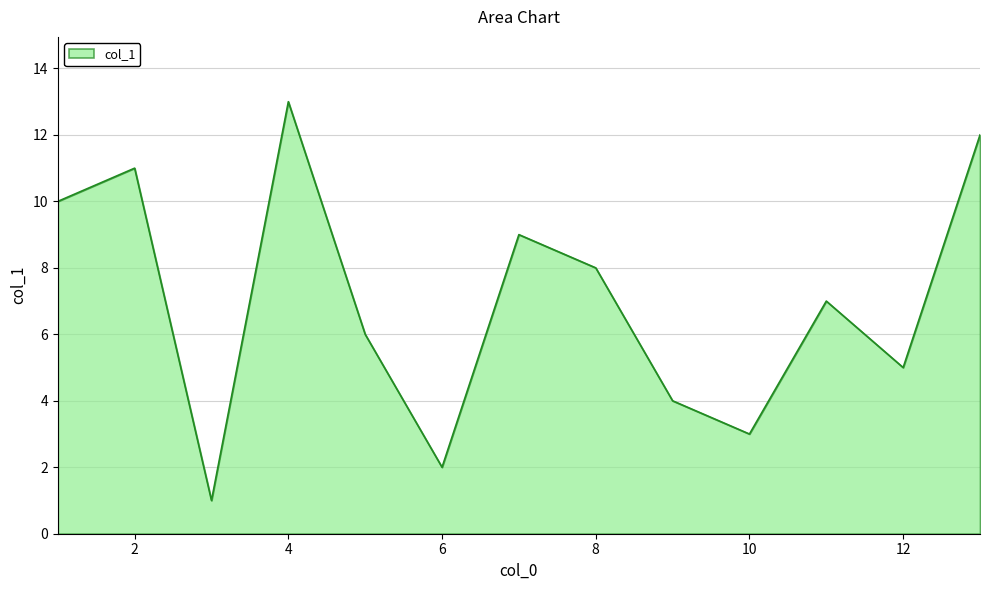

What is the difference between the maximum and minimum values?

12